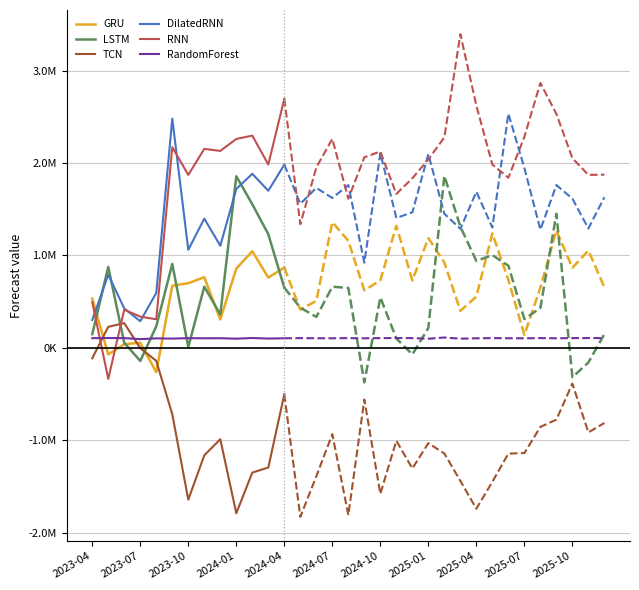

The RNN series shows 126160.1 at 2024-01. True or false?

False